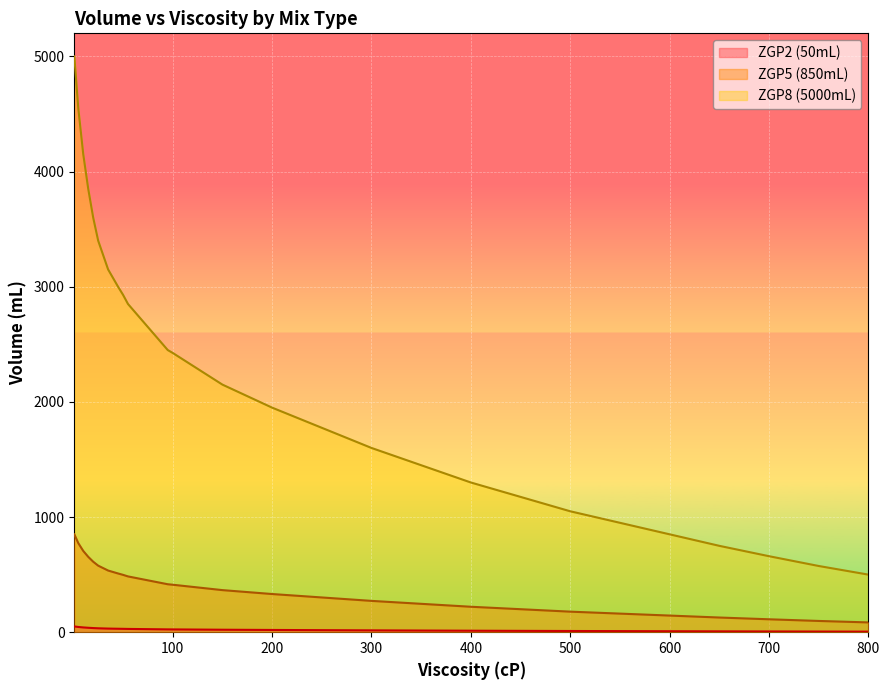

What are all the series names shown in the legend?

ZGP2 (50mL), ZGP5 (850mL), ZGP8 (5000mL)